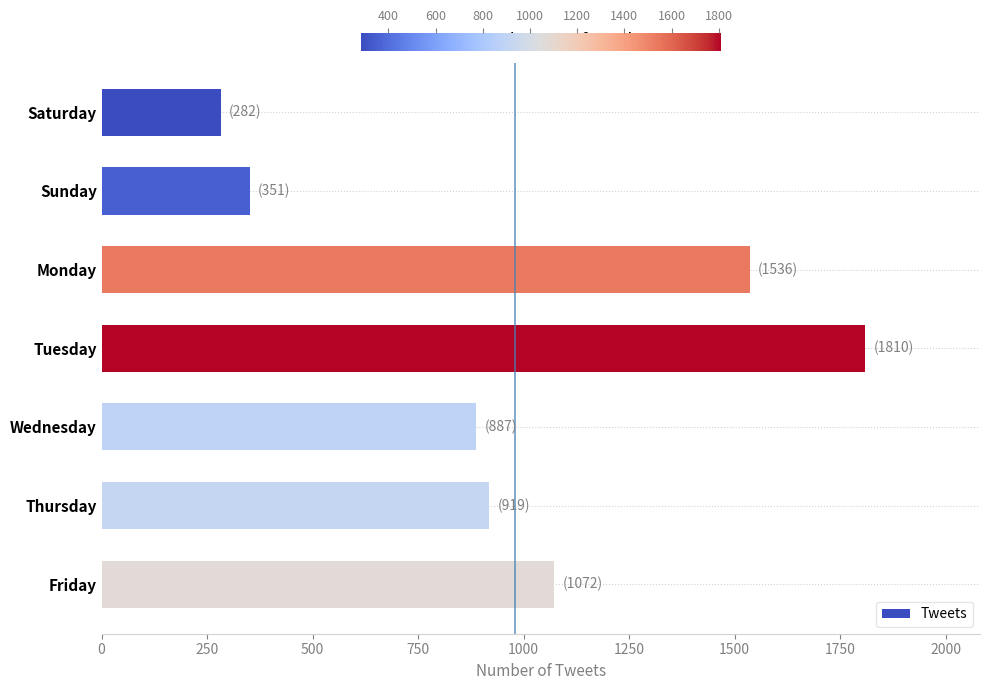

Between Tuesday and Sunday, which is larger?

Tuesday